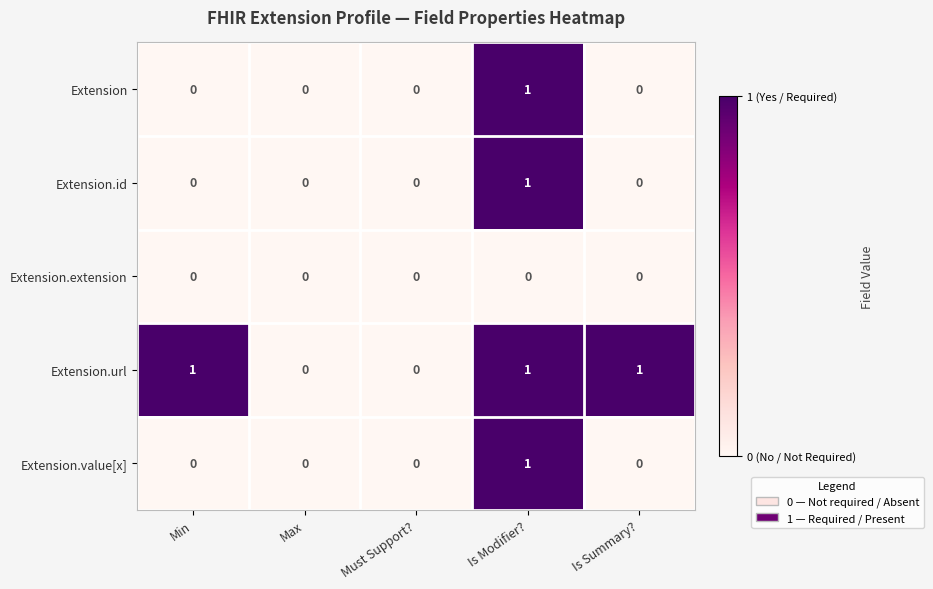

How many data points in Extension.value[x] are above 0?

1